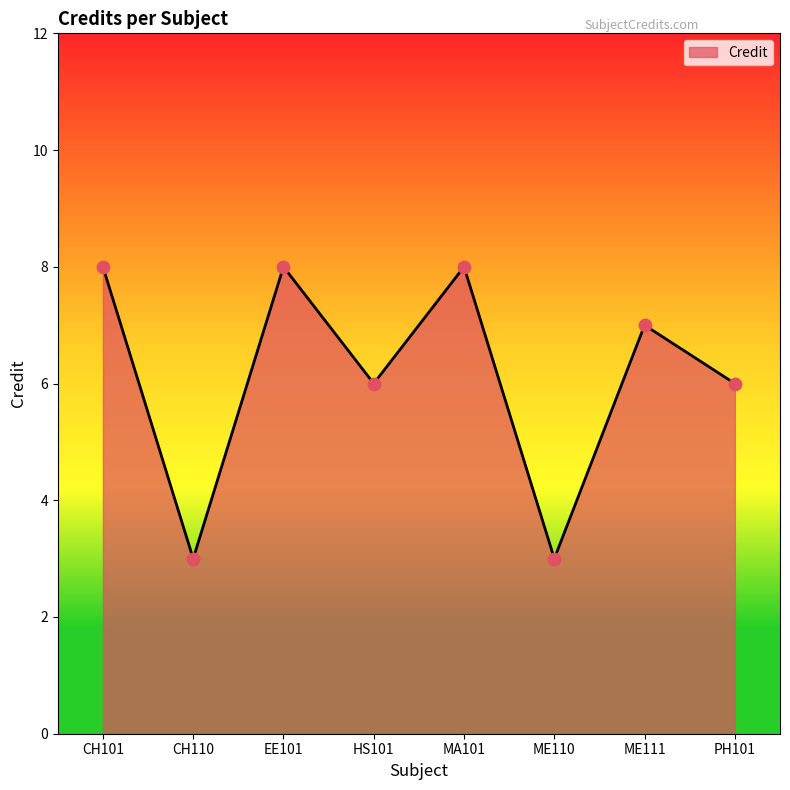

What is the change in value from EE101 to PH101?

-2